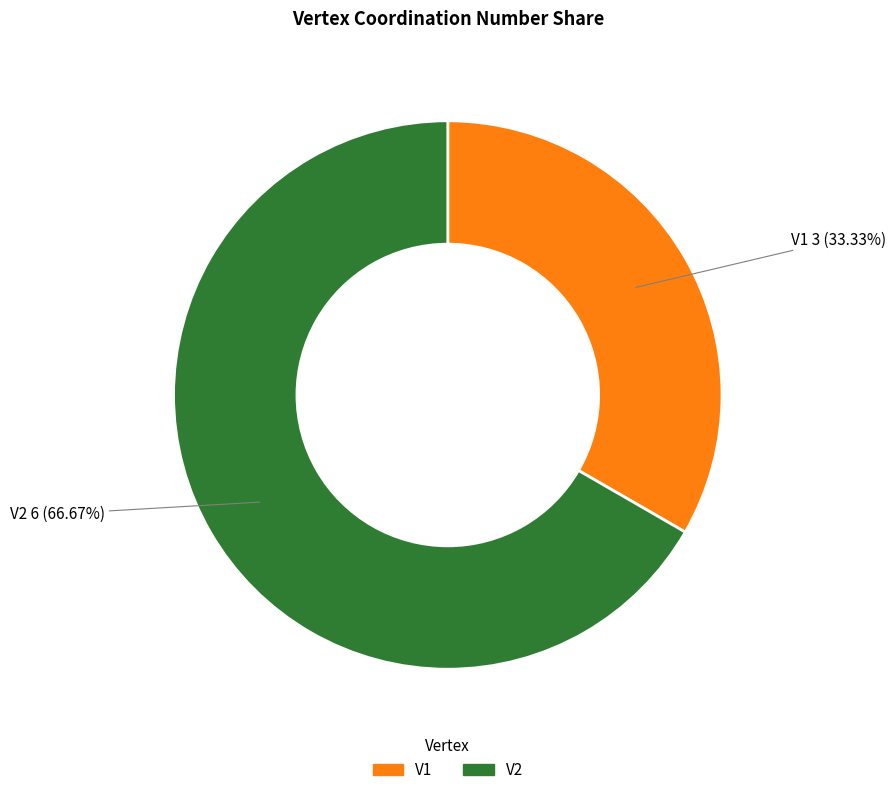

To the nearest percent, what is the average slice percentage?

50%